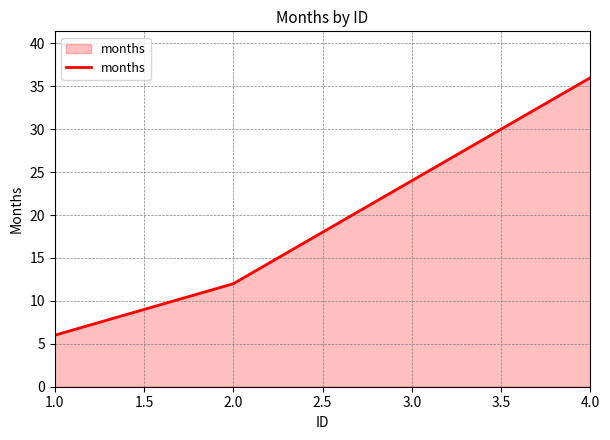

How many lines are shown in the chart?

1